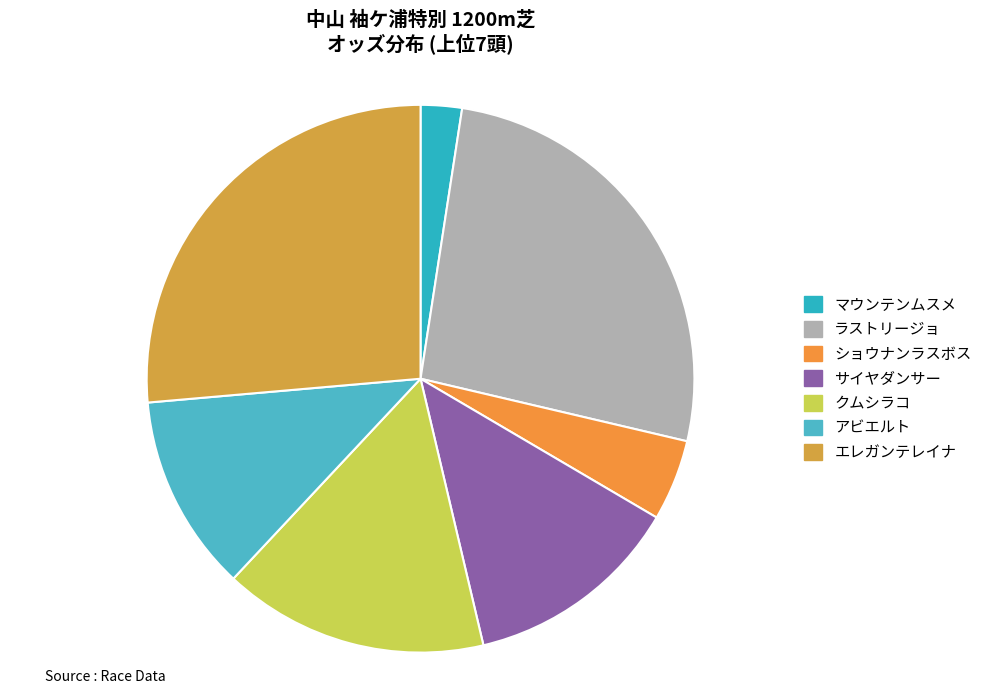

To the nearest percent, what is the difference between the クムシラコ and アビエルト slice percentages?

4%